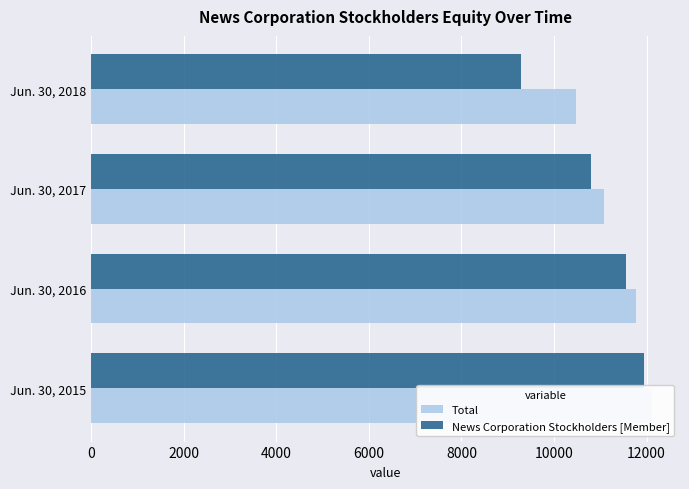

Read the News Corporation Stockholders [Member] value at 0.

11945